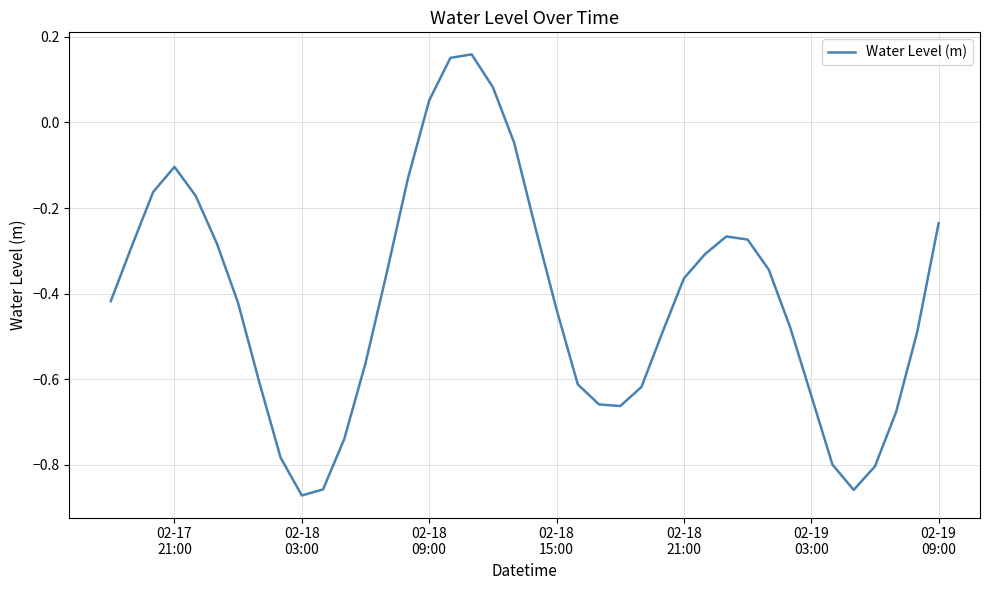

What is the difference between the maximum and minimum values?

1.0